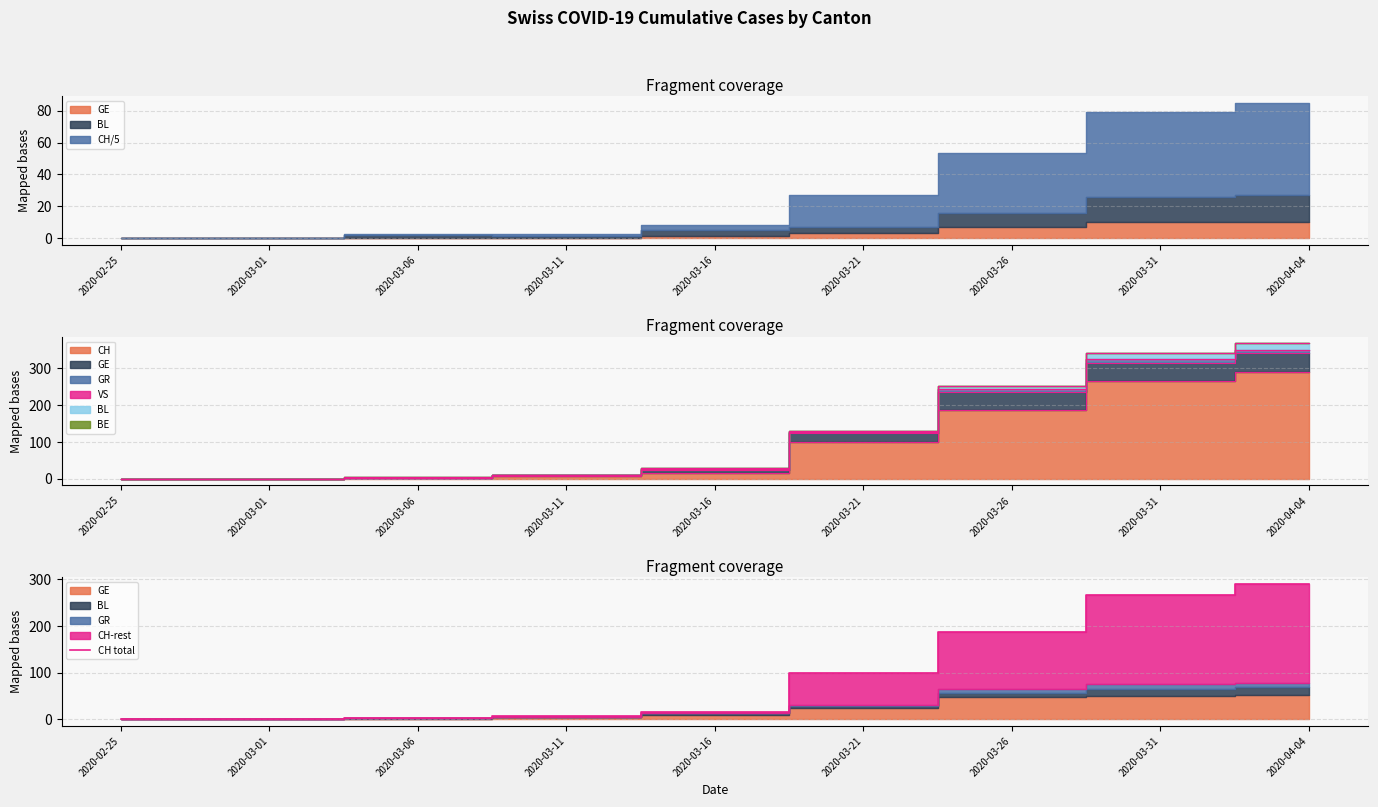

At which category does the chart reach its minimum across all series?

2020-02-25